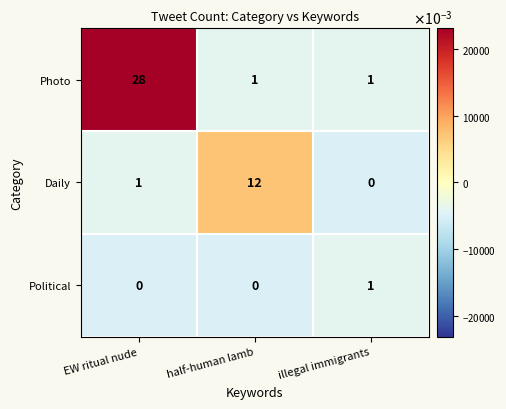

What is the total value across all series at illegal immigrants?

2